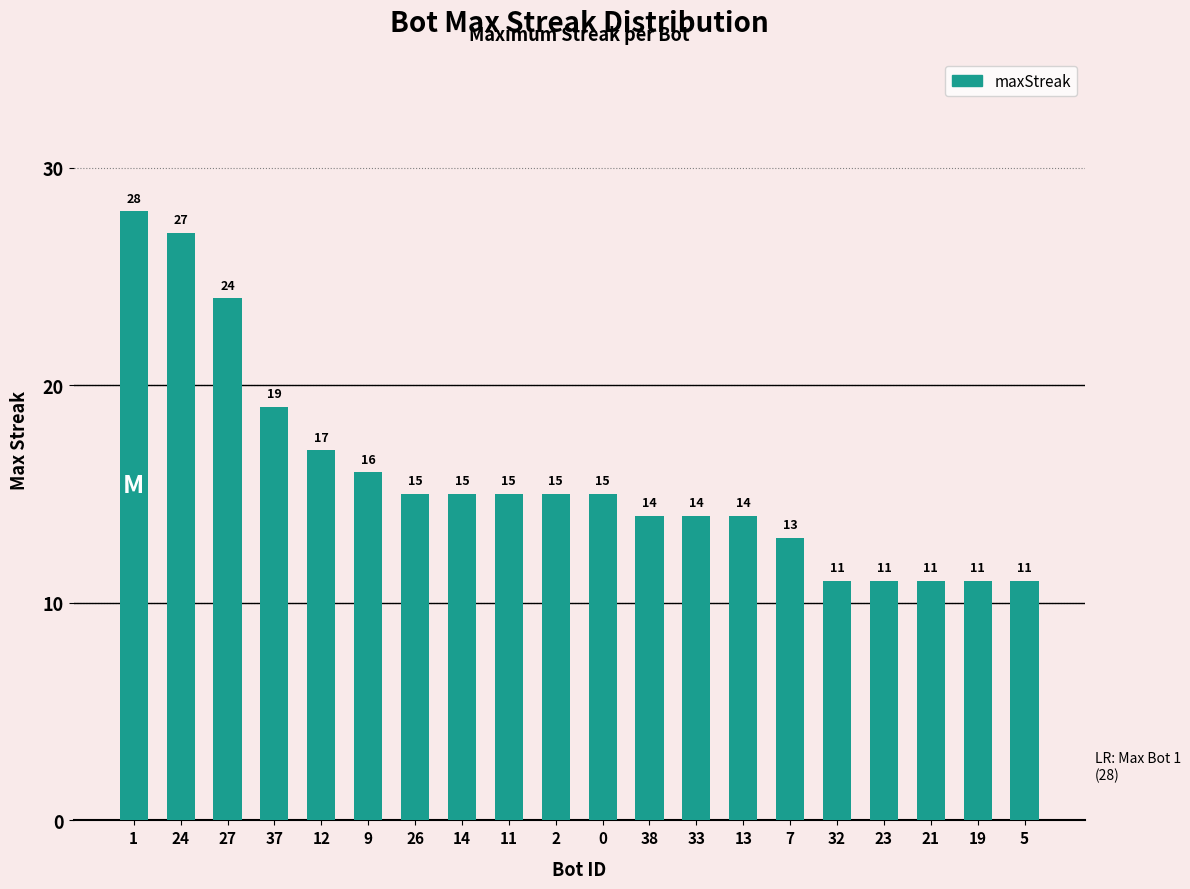

What is the difference between the maximum and minimum values?

17